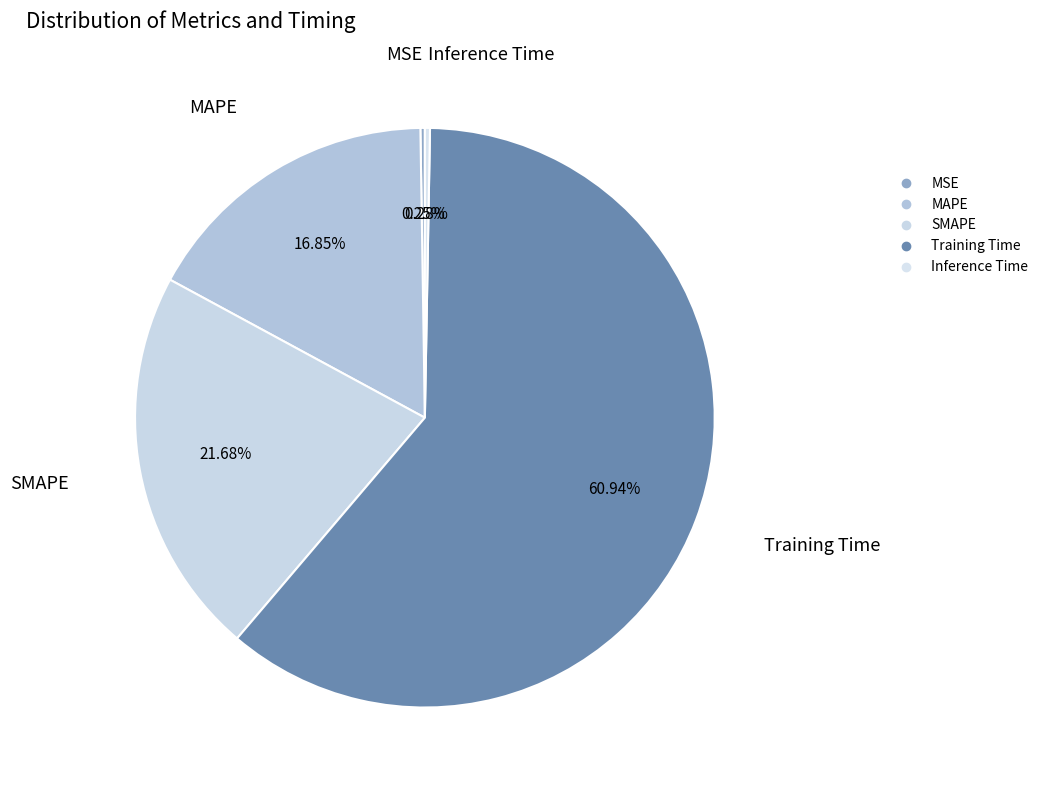

What portion of the pie excludes Inference Time?

99.7%